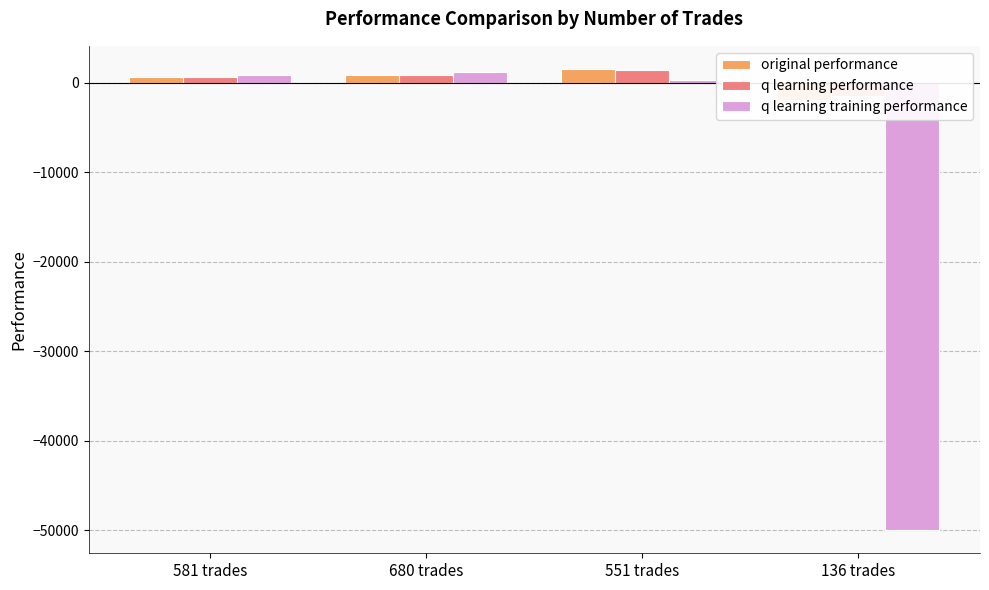

Which series has the widest spread of values?

q learning training performance